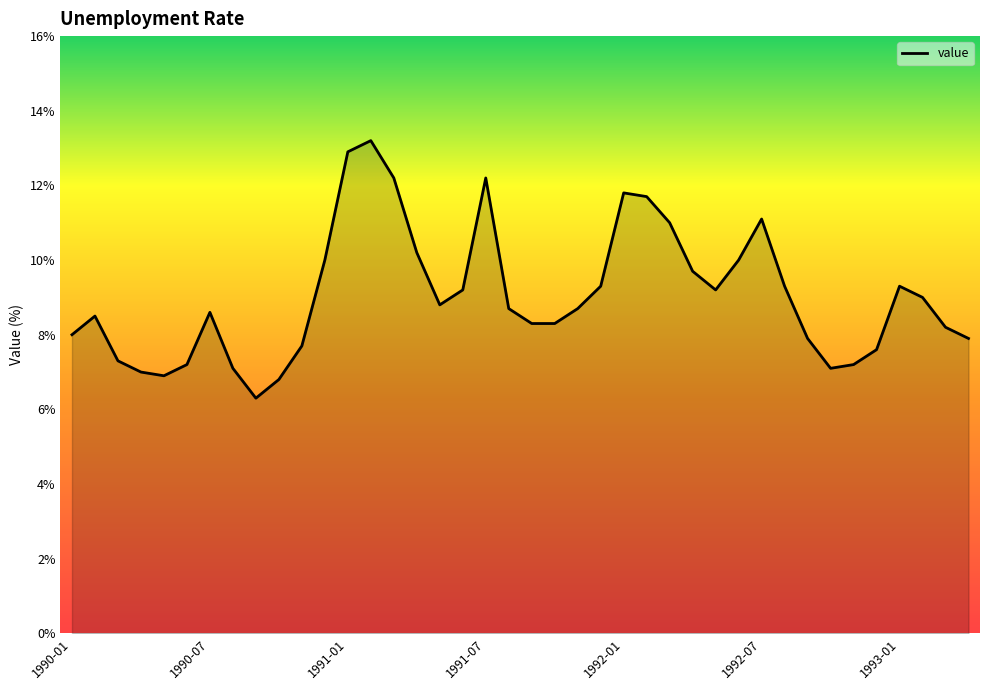

Does the chart display data point markers on the line(s)?

No